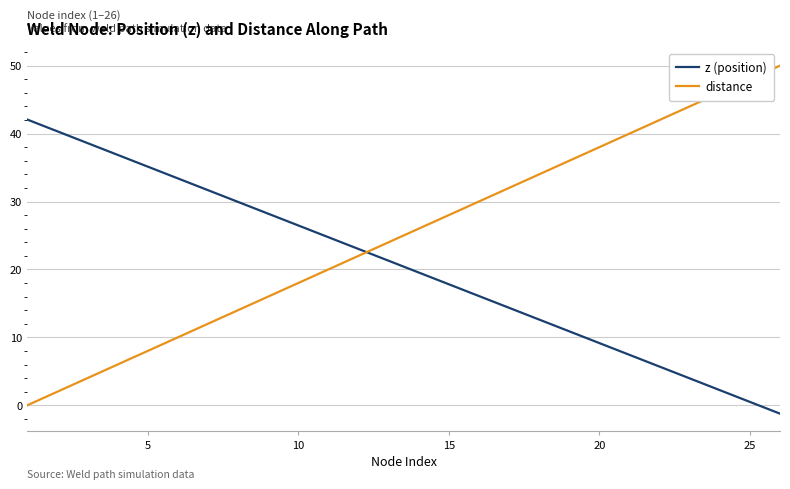

Which series ends up on top after the final intersection of z (position) and distance?

distance